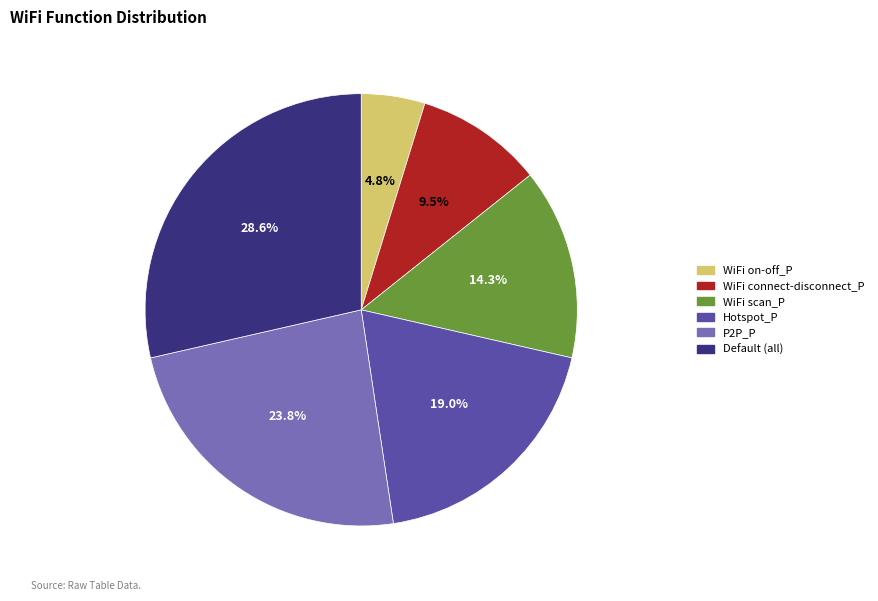

Does any single category account for the majority?

No